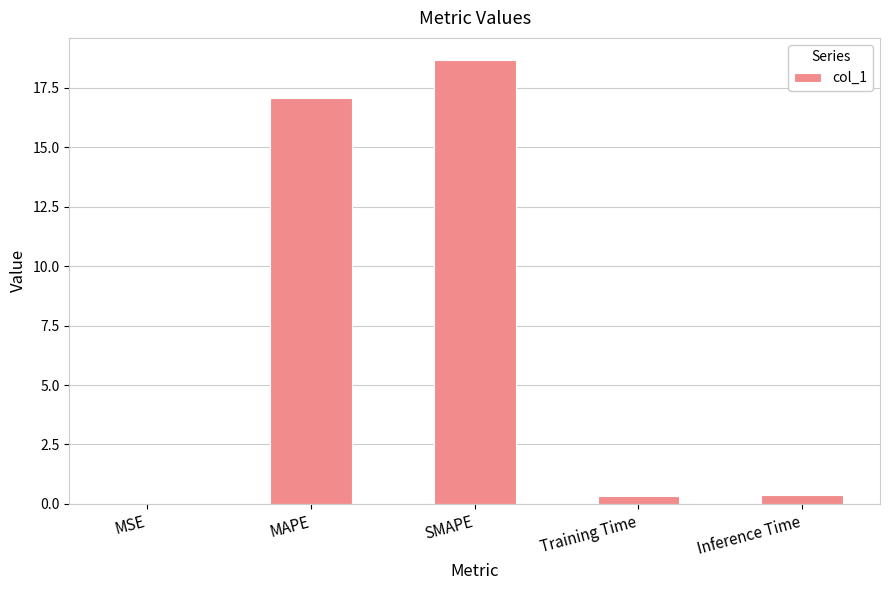

At which label is the value closest to 9?

MAPE